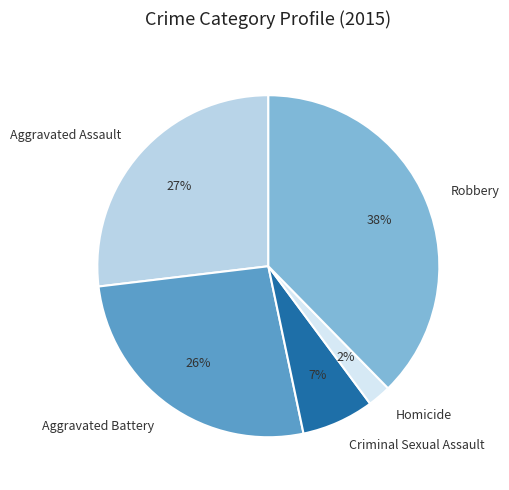

Which has a higher value, Criminal Sexual Assault or Robbery?

Robbery